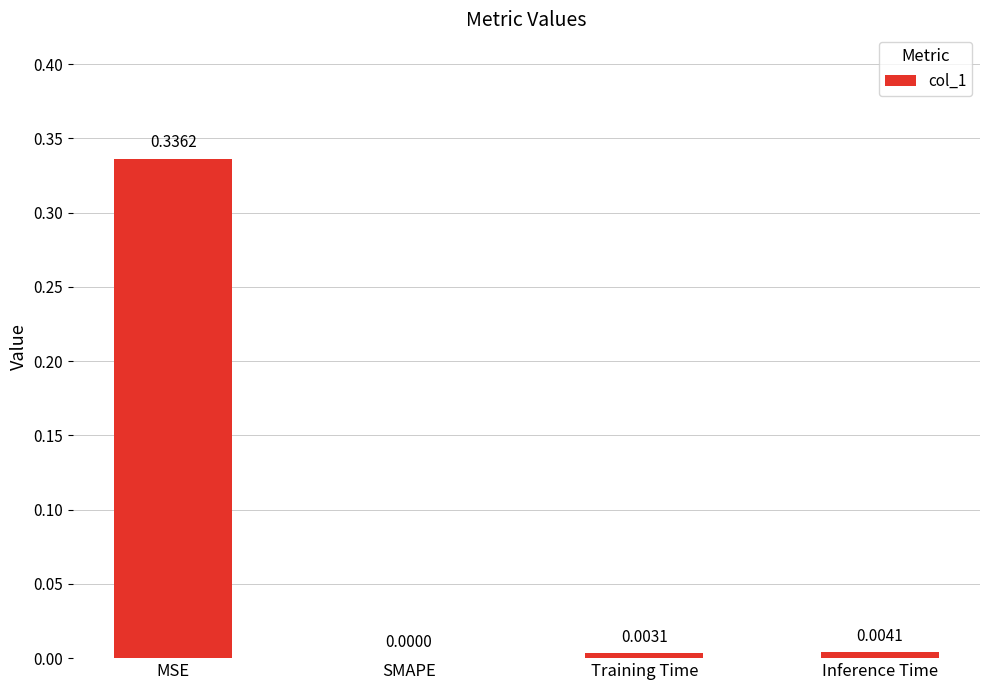

What is the change in value from MSE to Training Time?

-0.3